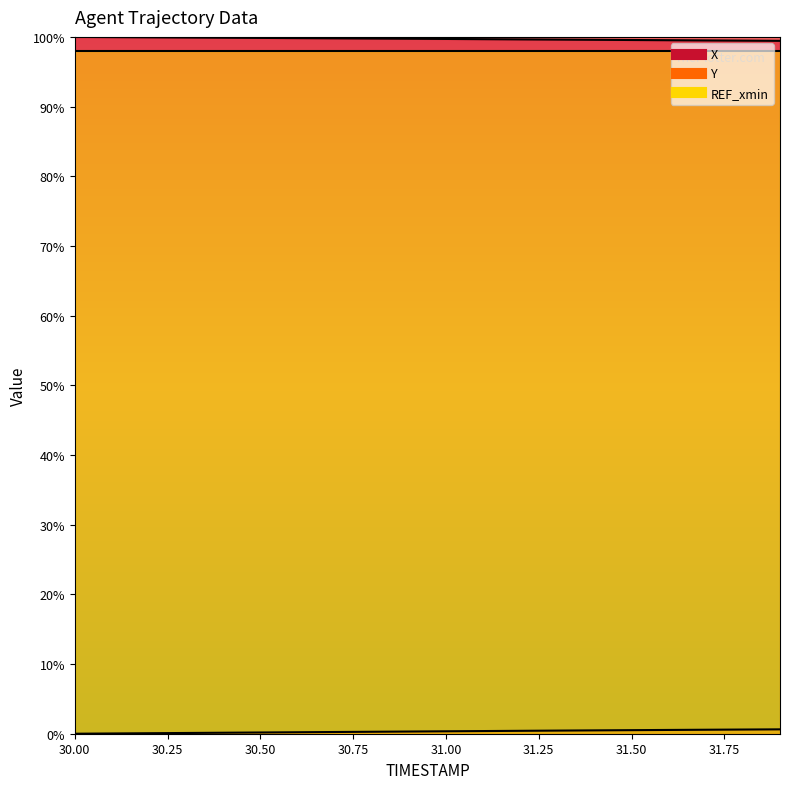

True or false: X and Y intersect in this chart.

False